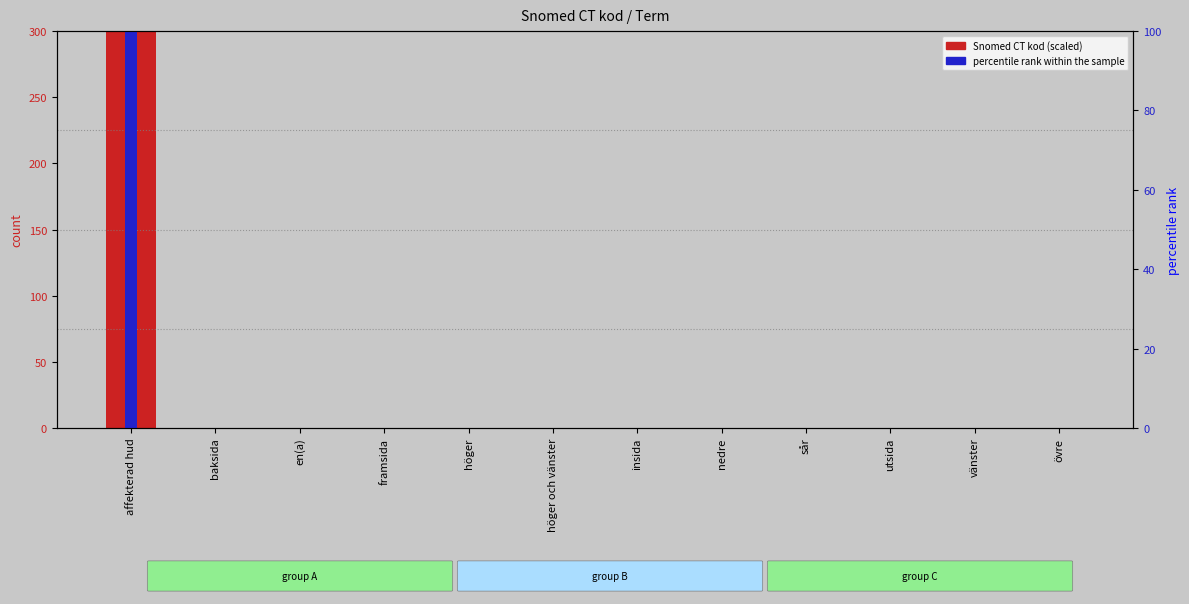

How many bars are there in total?

24